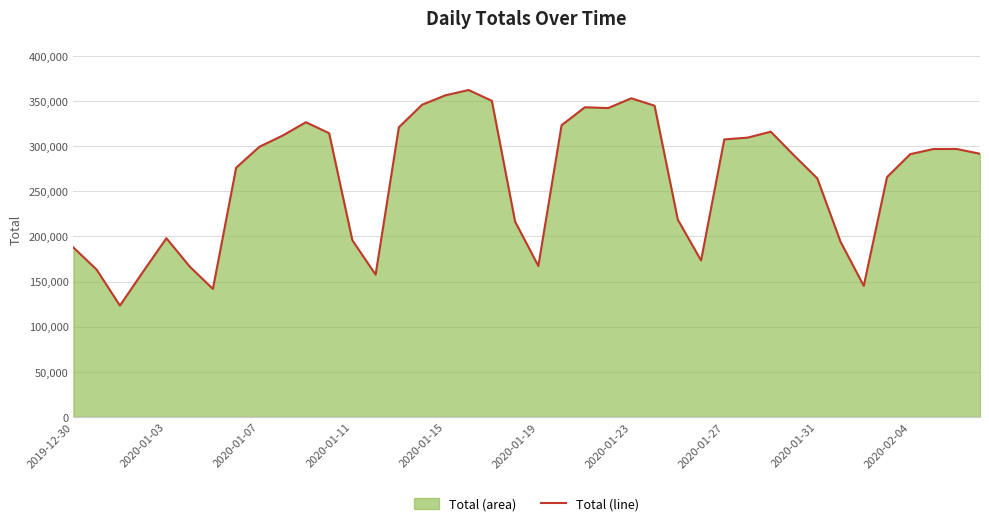

What is the maximum value shown in the chart?

362325